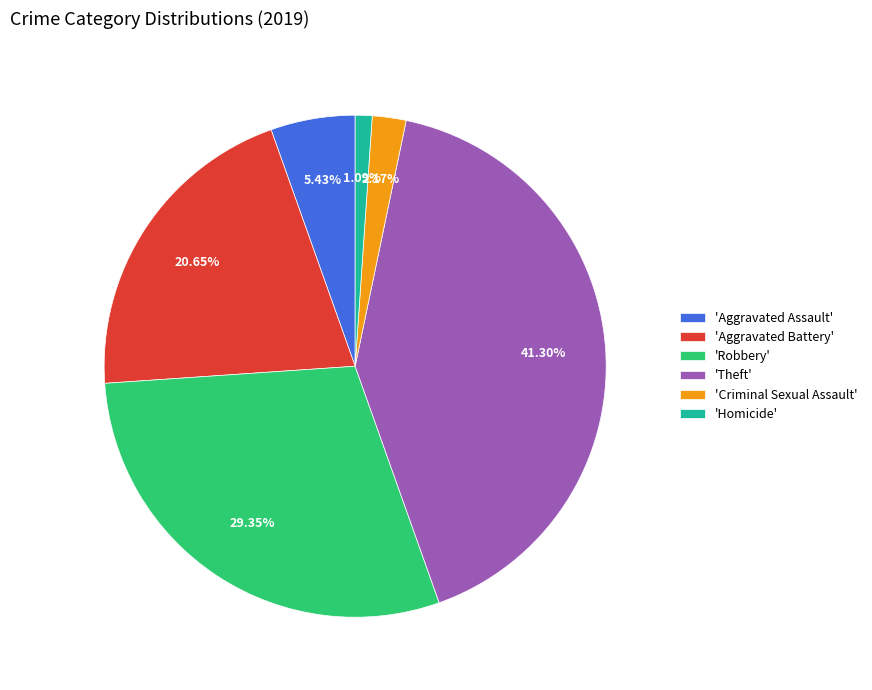

Rank the categories by value from highest to lowest.

'Theft', 'Robbery', 'Aggravated Battery', 'Aggravated Assault', 'Criminal Sexual Assault', 'Homicide'